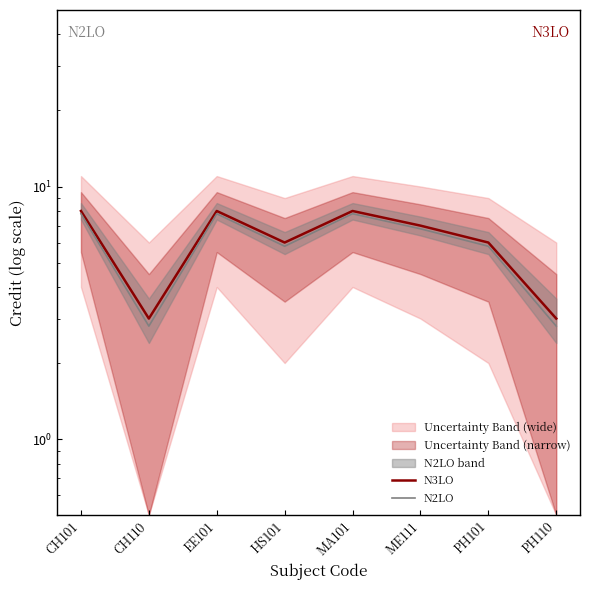

How many interior local peaks does the N2LO series have?

2